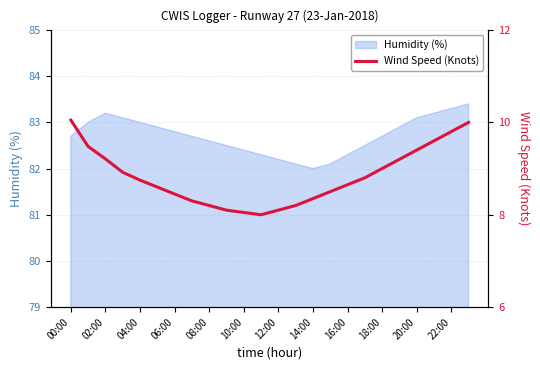

The chart shows a value of 8.5 at 15. True or false?

True